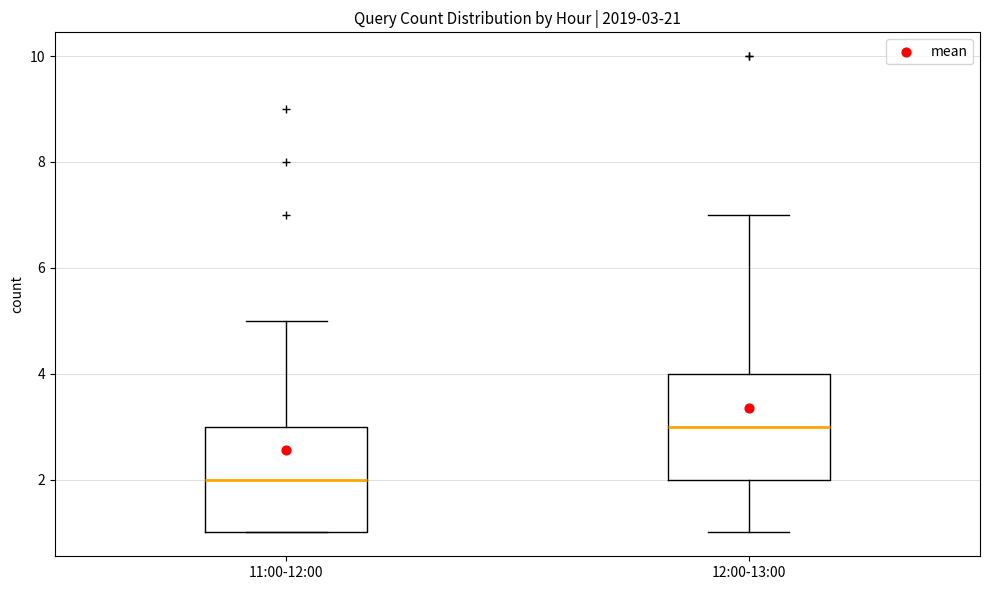

Which box's median line is the lowest?

11:00-12:00